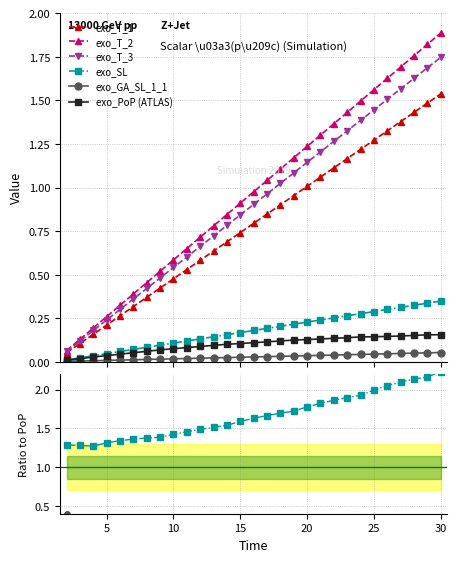

What is the highest value of the exo_PoP (ATLAS) series?

0.2